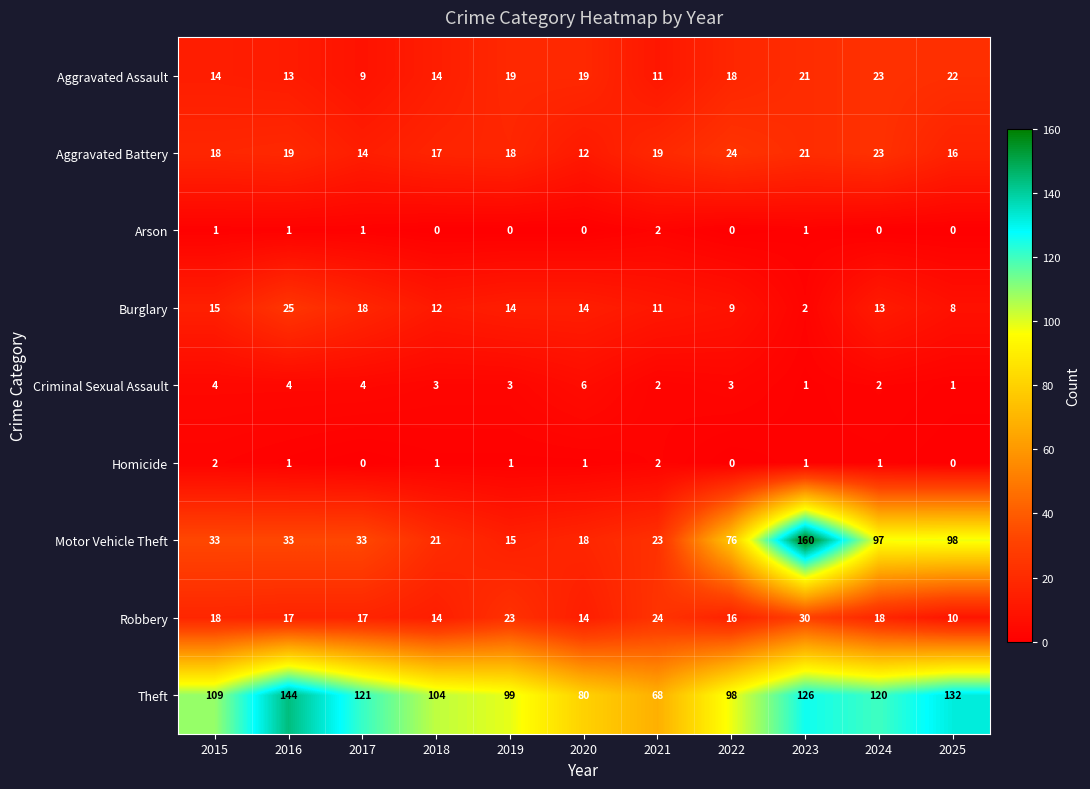

Which series has the largest range (max minus min)?

Motor Vehicle Theft